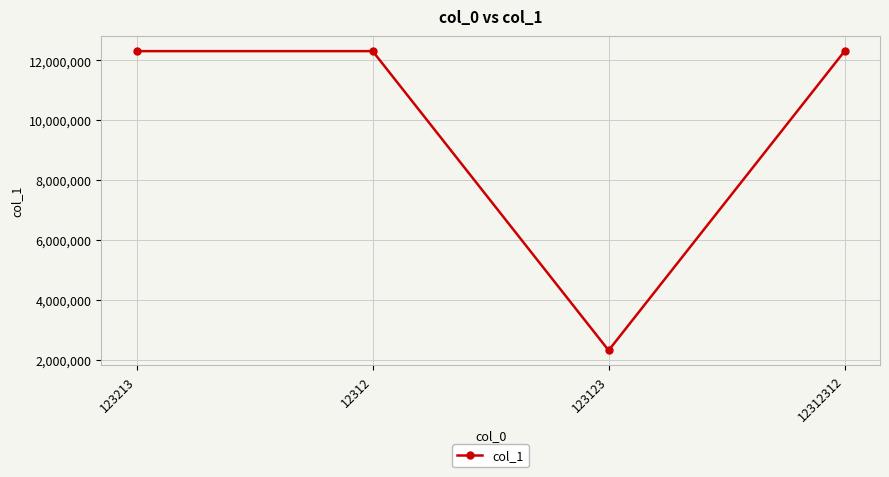

Reading left to right, what are all the values shown in this chart?

12312312	12312312	2321312	12312312